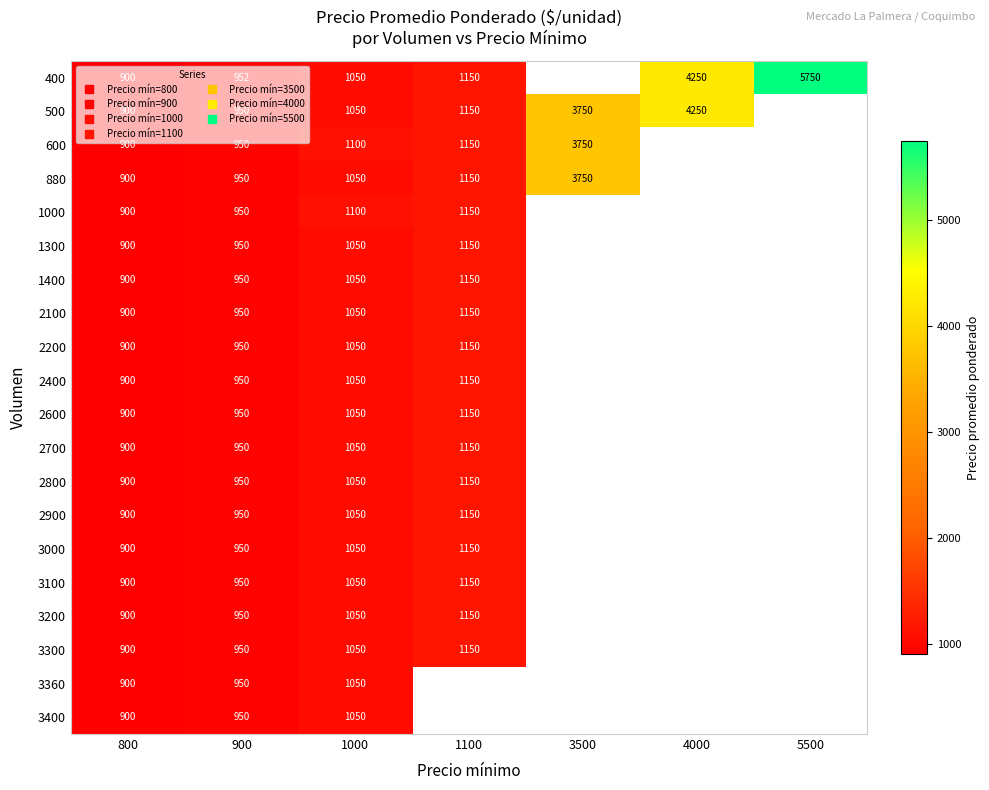

How many categories are shown in the chart?

7